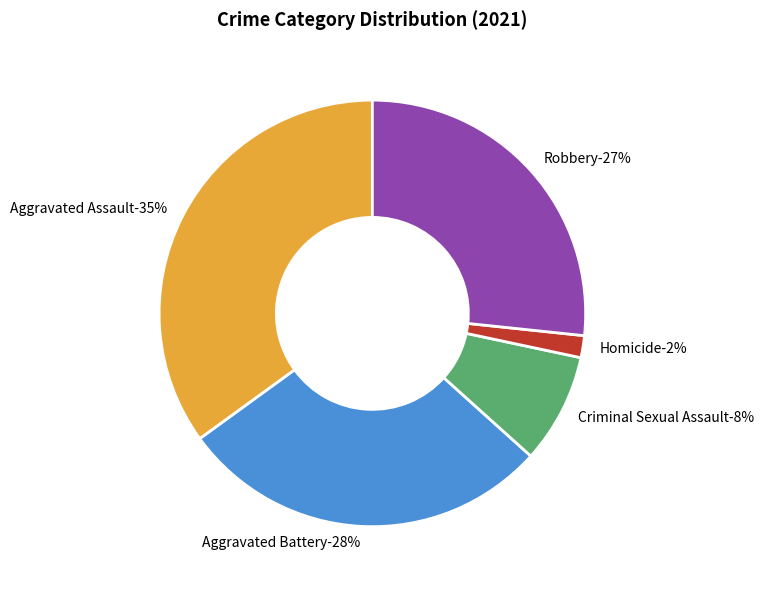

How many segments does this pie chart have?

5